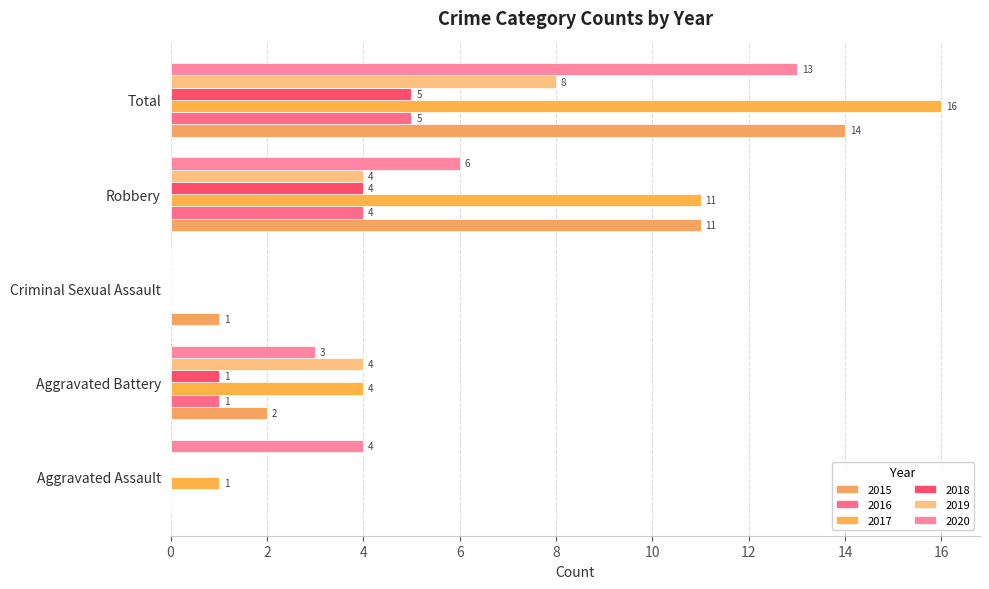

Is it true that 2016 equals 6 at Robbery?

False